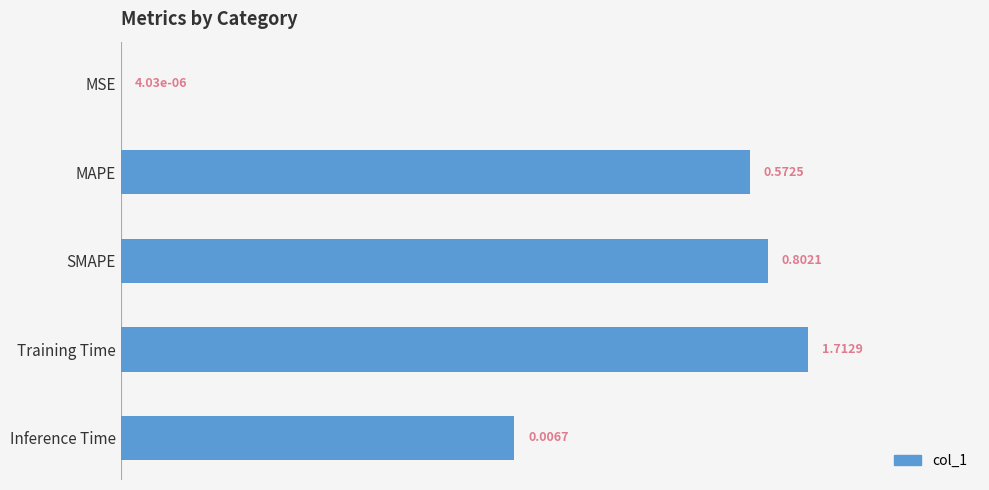

Which label corresponds to the largest value in the chart?

Training Time